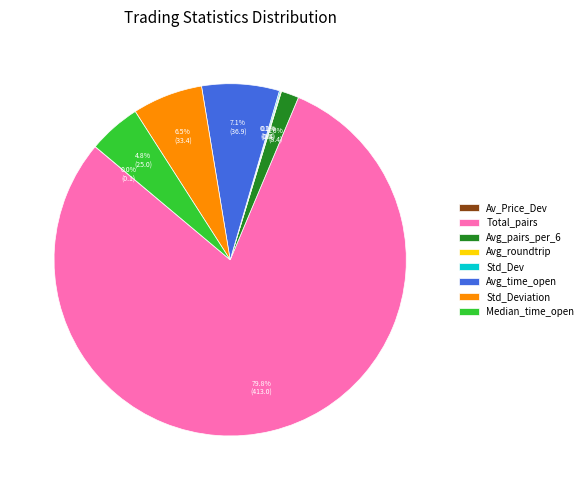

What percentage is NOT represented by Total_pairs?

20.2%